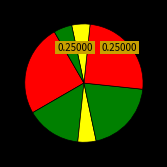

How many slices are in this pie chart?

7